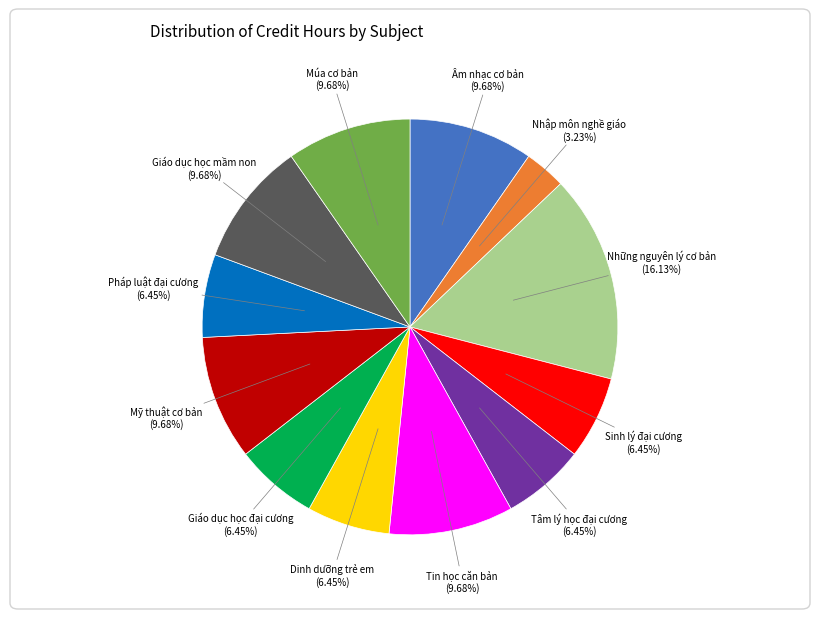

Is there a majority slice in this chart?

No